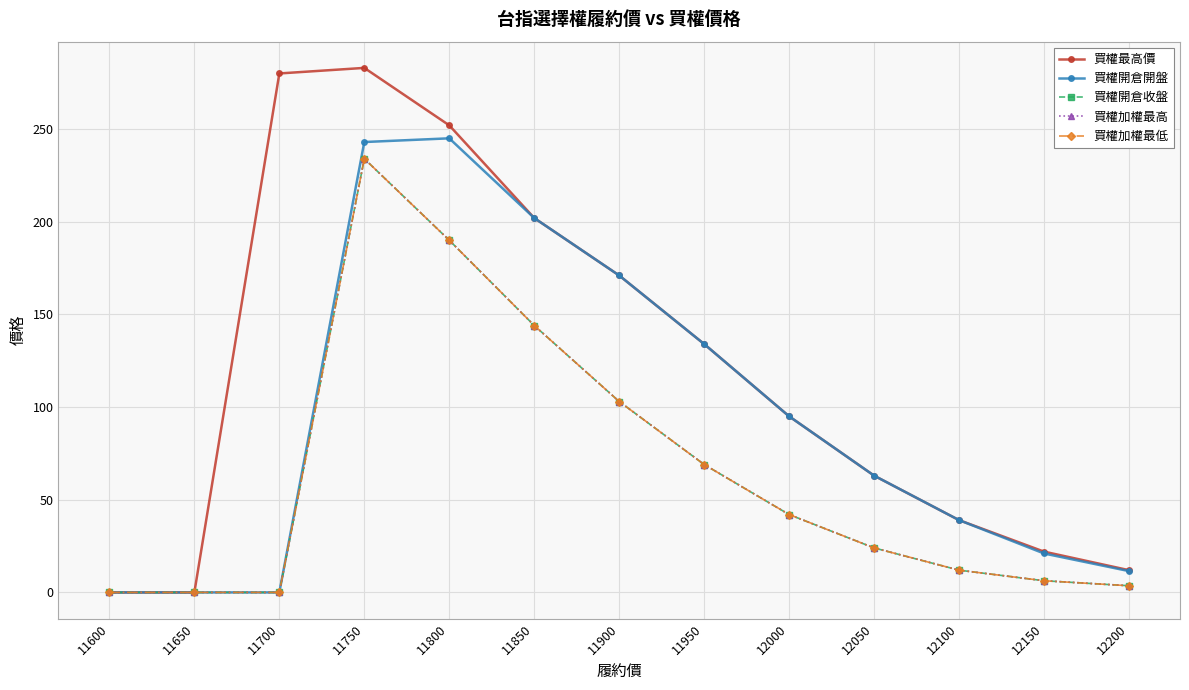

Does the chart have visible grid lines?

Yes